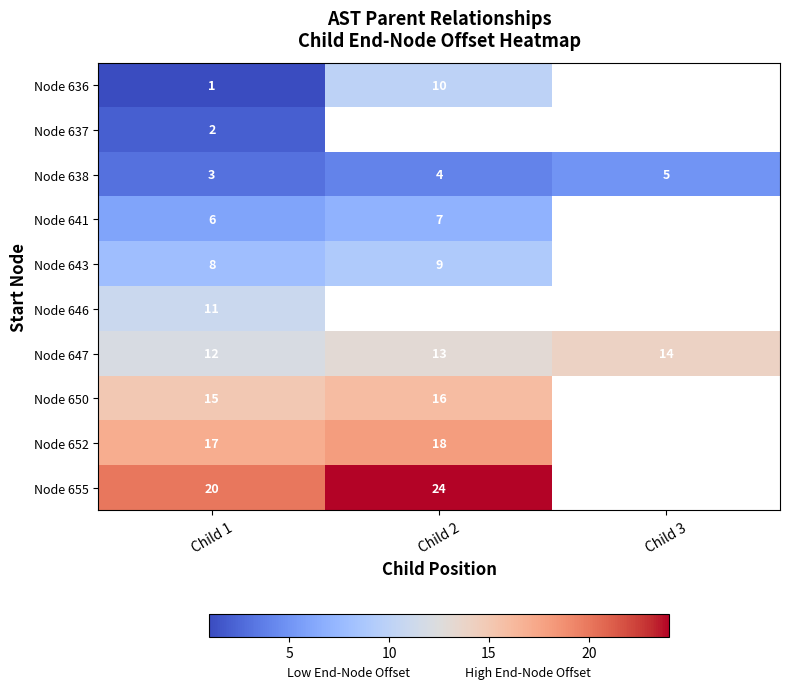

Read the Node 638 value at Child 3.

5